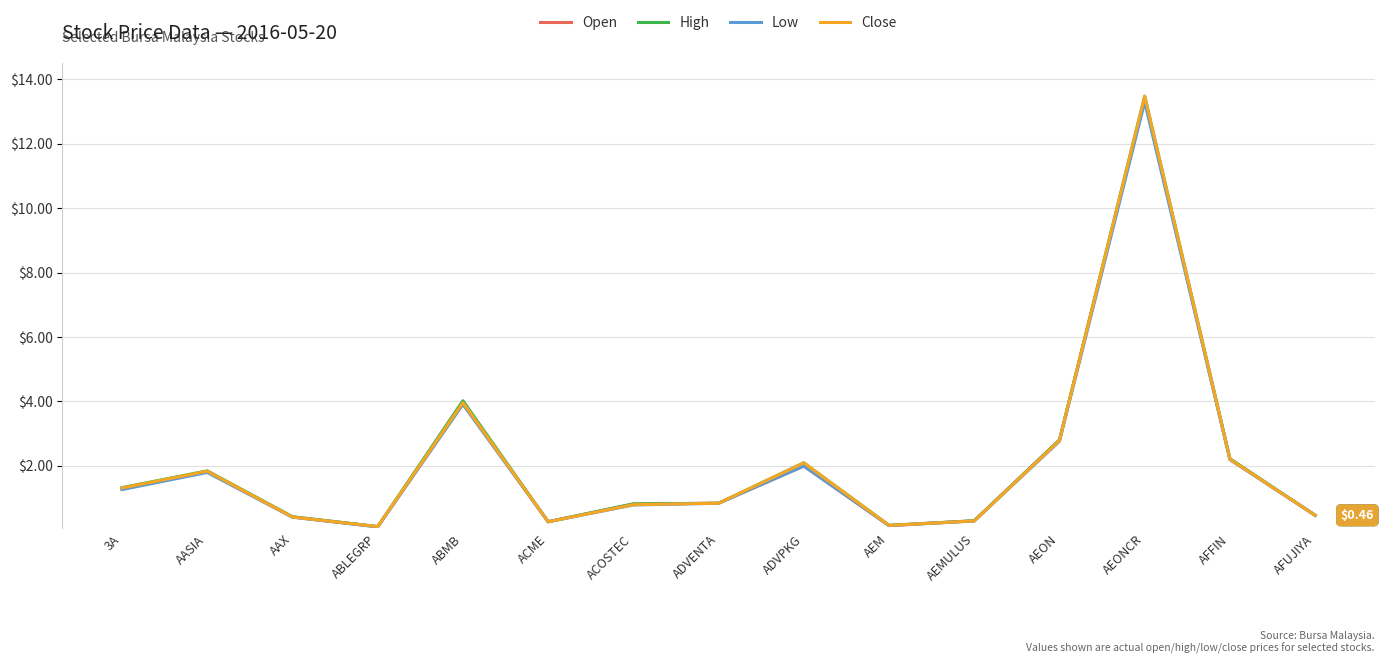

What is the sum of the High values at AEON and AASIA?

4.6